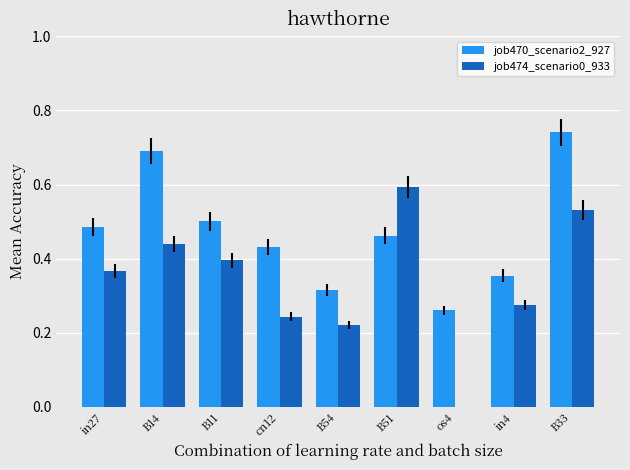

Which series changed the most between B11 and B33?

job470_scenario2_927